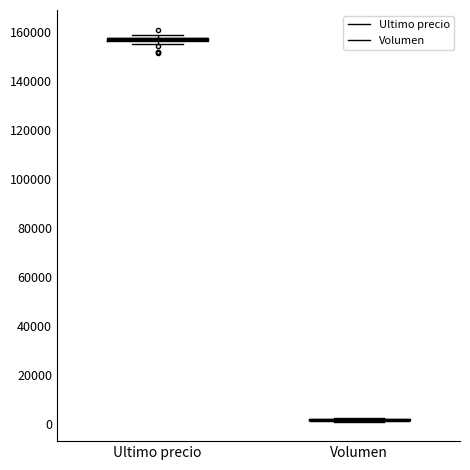

Where is the upper edge of the box for Ultimo precio on the y-axis? The values are not printed on the chart, so give them approximately, as read against the axis.

158000